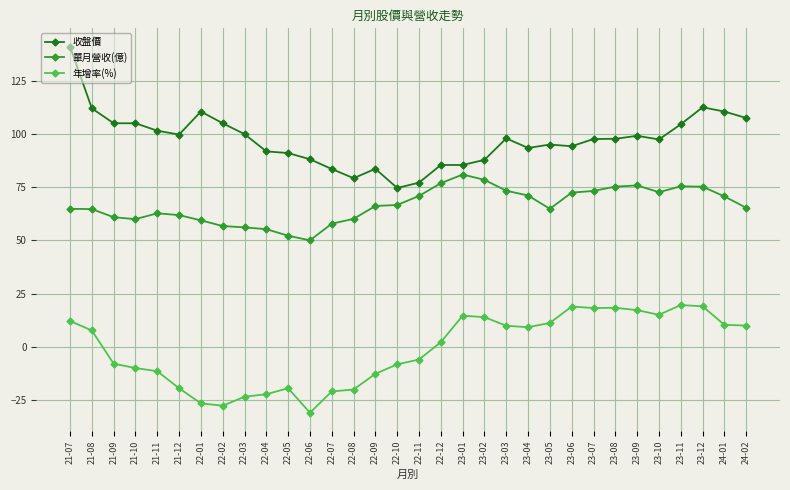

Which category has the highest value in the 單月營收(億) series?

23-01